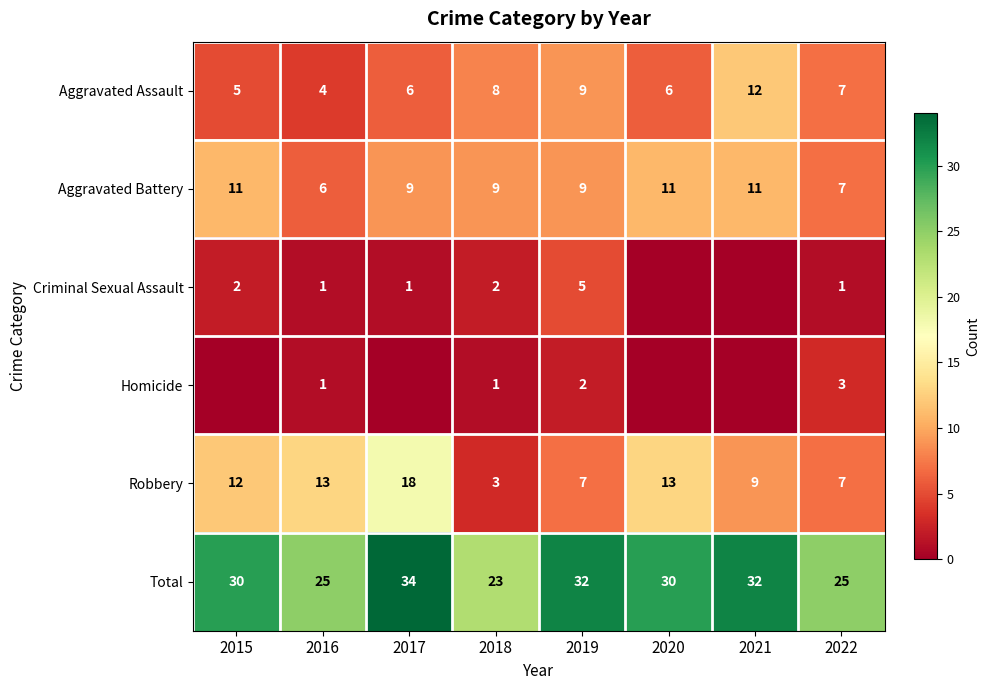

Is the value of Homicide at 2018 greater than the value of Total at 2016?

No